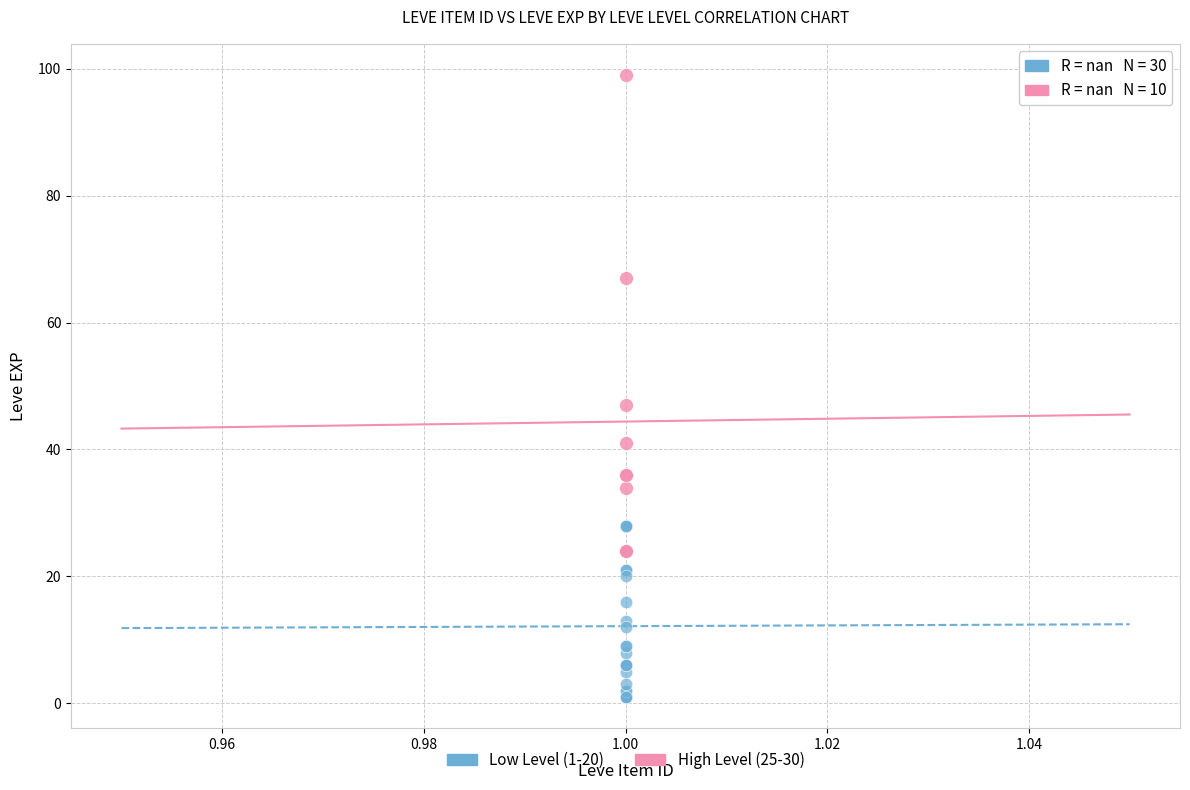

Which series contains the highest Y value?

High Level (25-30)